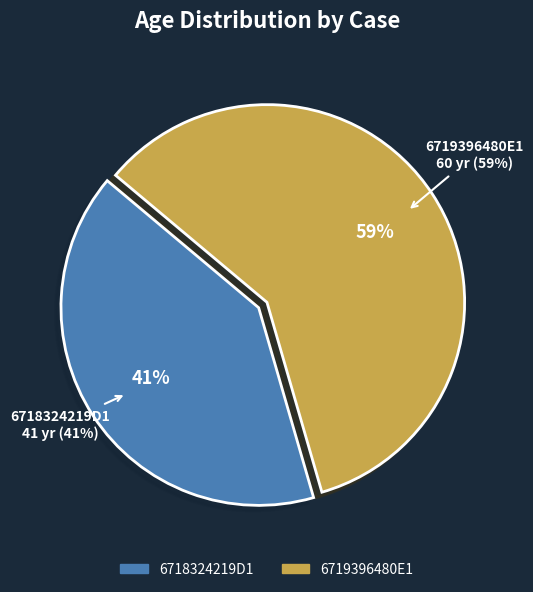

To the nearest percent, what is the average slice percentage?

50%